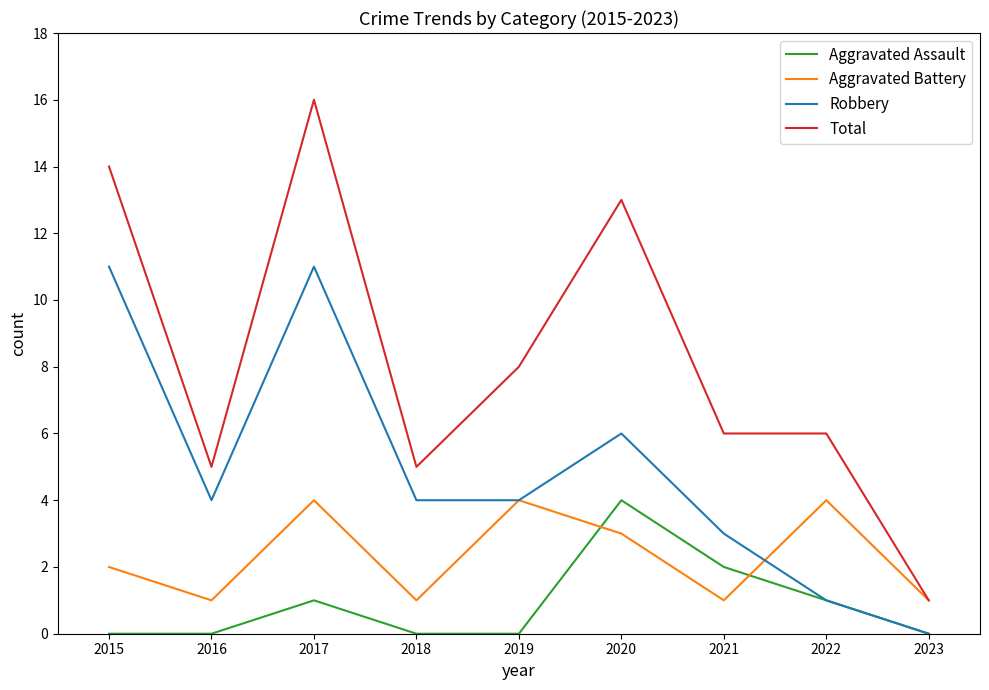

True or false: Robbery and Total cross at least once.

False